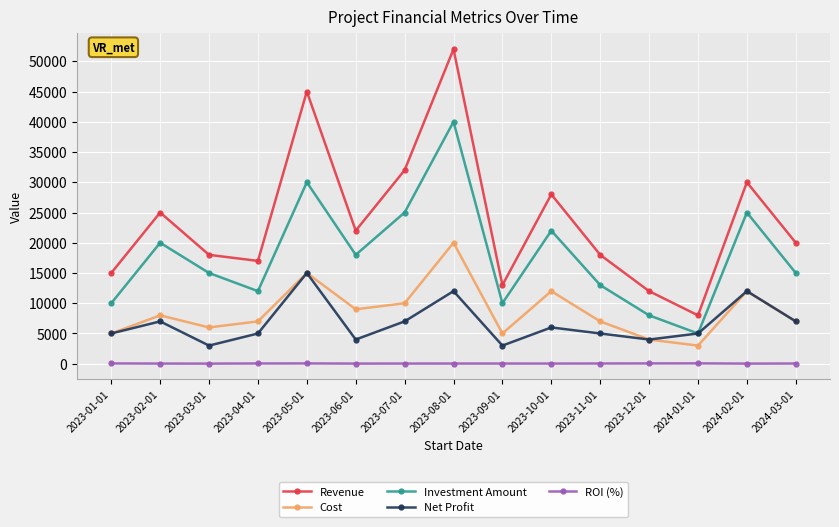

True or false: Investment Amount has a value of 30000.0 at 2023-05-01.

True